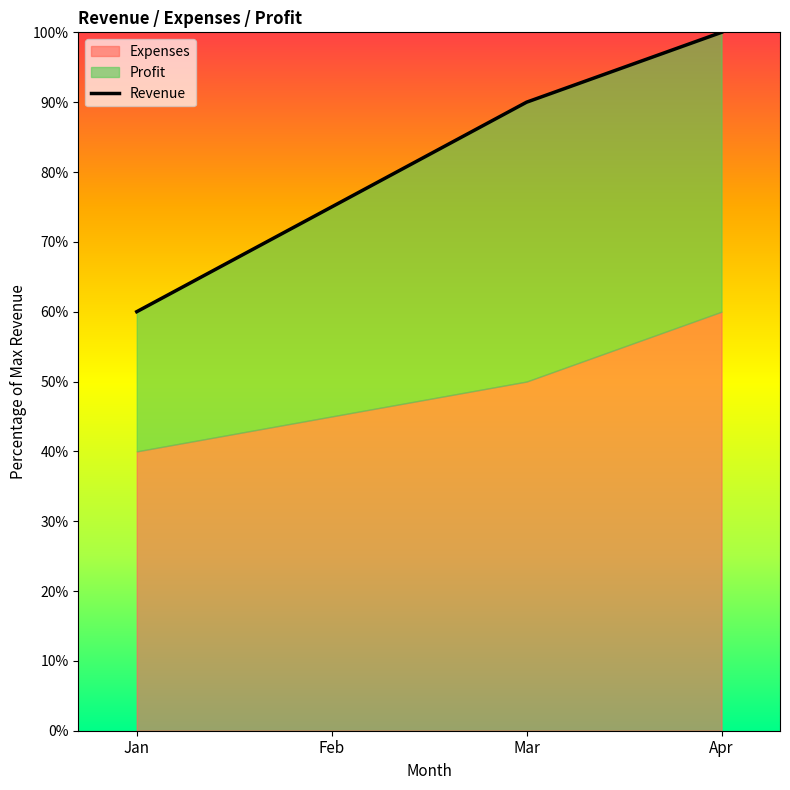

How many categories are shown in the chart?

4